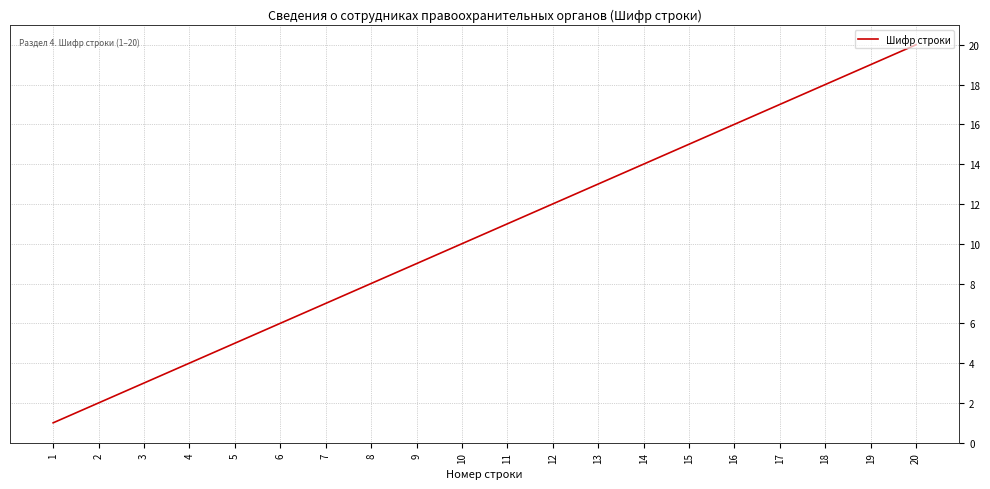

Rank the categories by value from highest to lowest.

20, 19, 18, 17, 16, 15, 14, 13, 12, 11, 10, 9, 8, 7, 6, 5, 4, 3, 2, 1